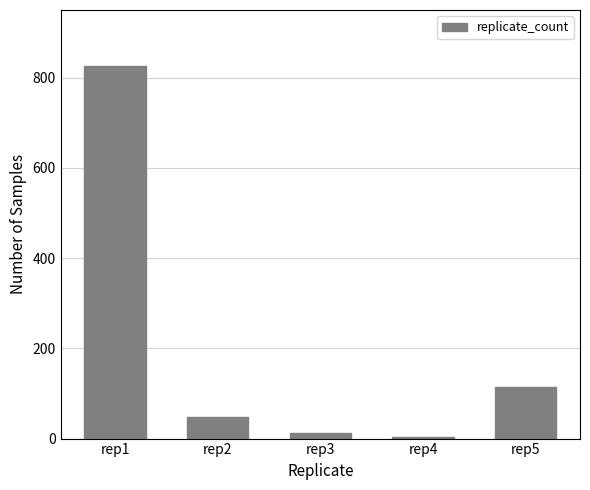

Does the chart contain any negative values?

No